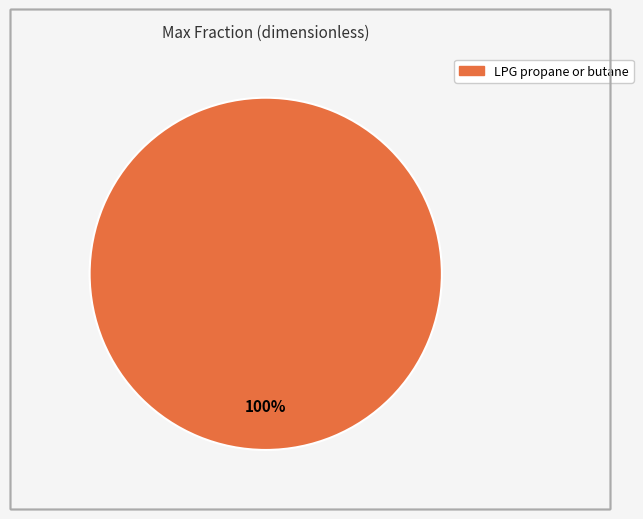

Is there any slice that represents more than half of the pie?

Yes